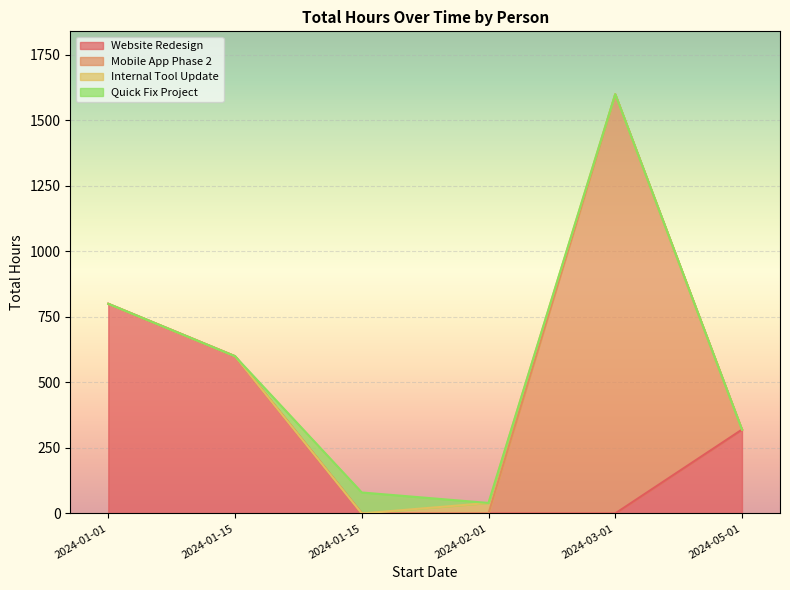

List the labels in order of value, smallest first.

2024-02-01, 2024-01-15, 2024-05-01, 2024-01-15, 2024-01-01, 2024-03-01